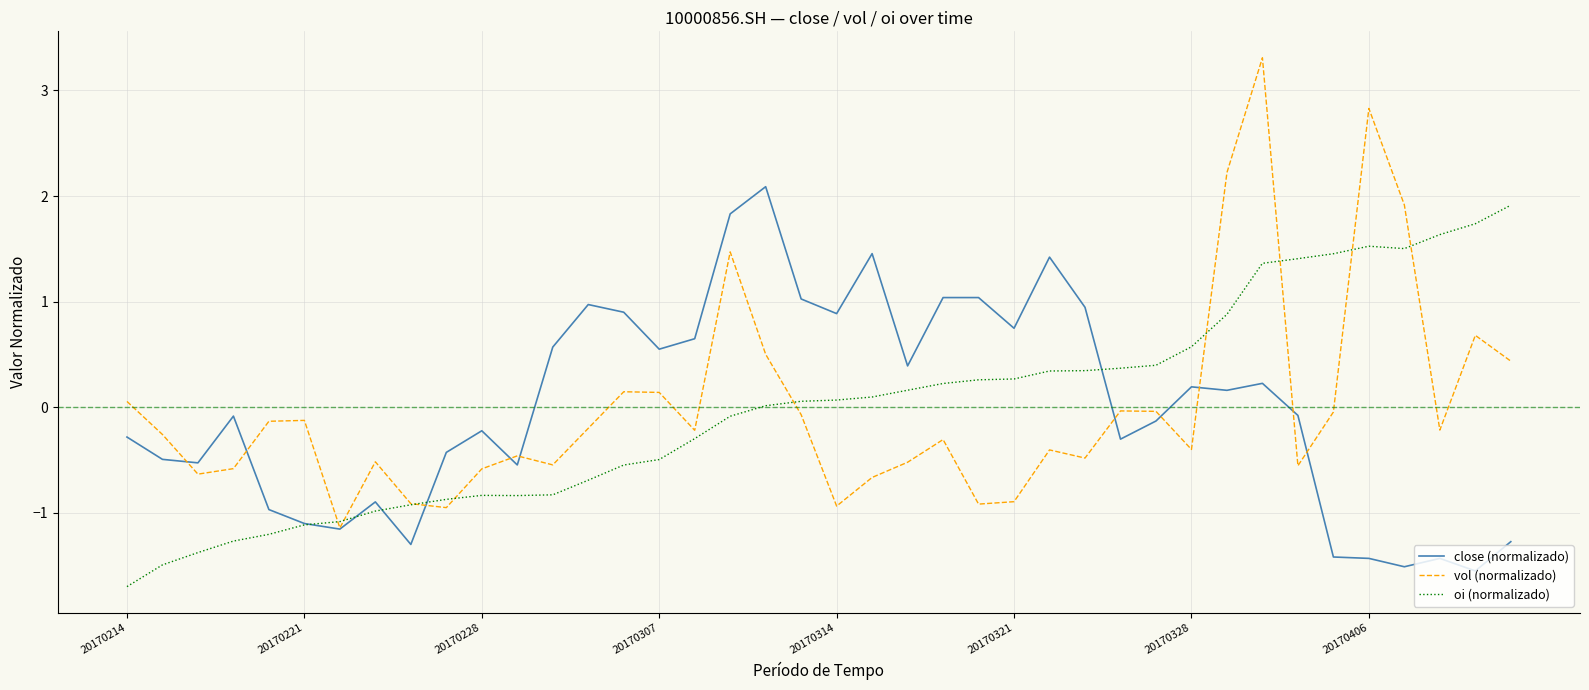

Which series has the largest range (max minus min)?

vol (normalizado)